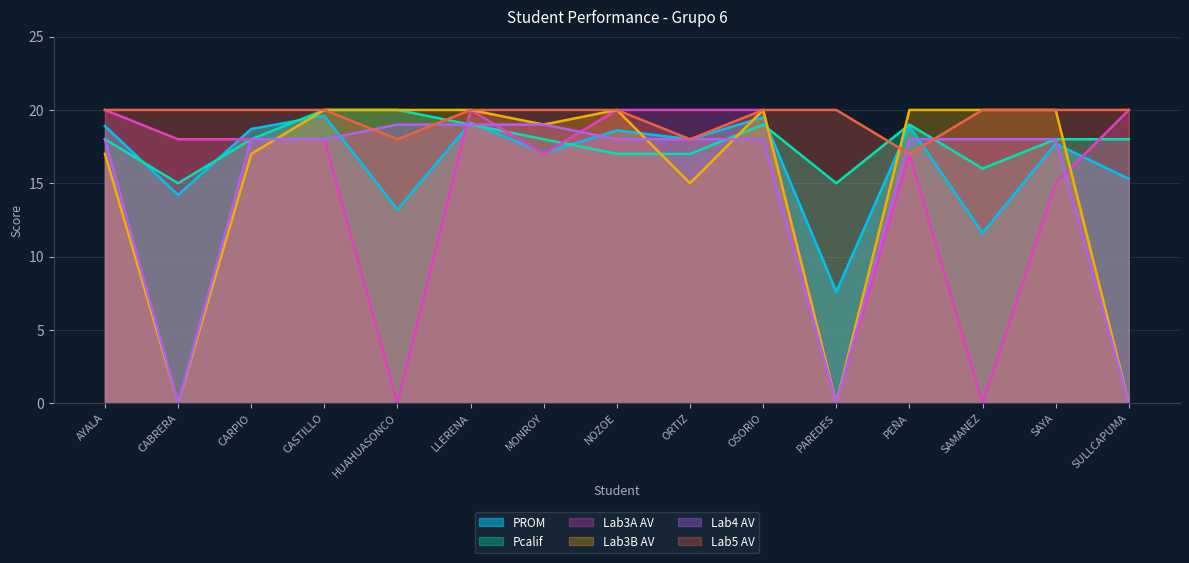

True or false: Lab5 AV has more than 1 interior local peaks.

False